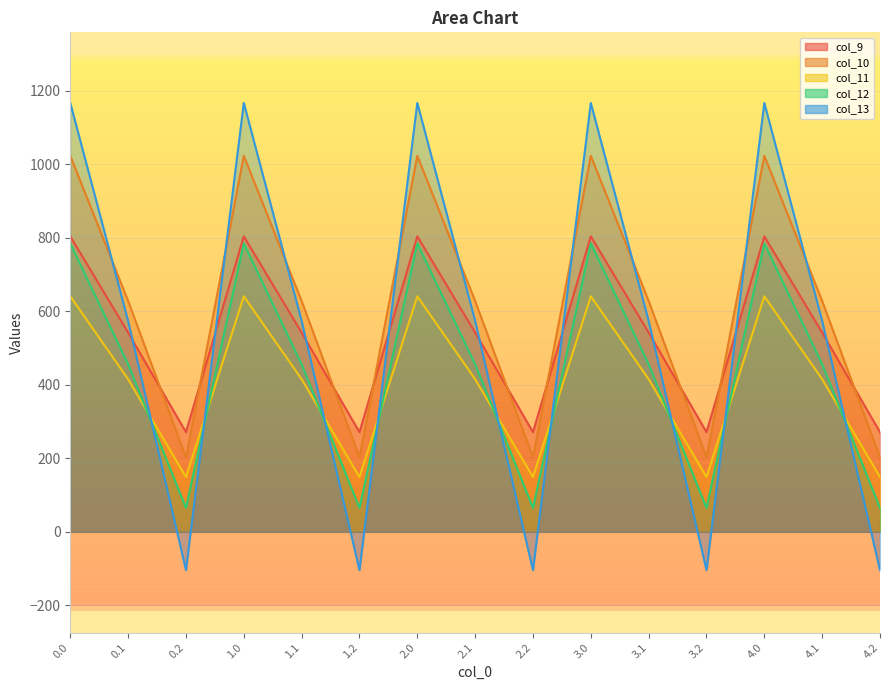

Which category has the lowest value in the col_13 series?

0.2